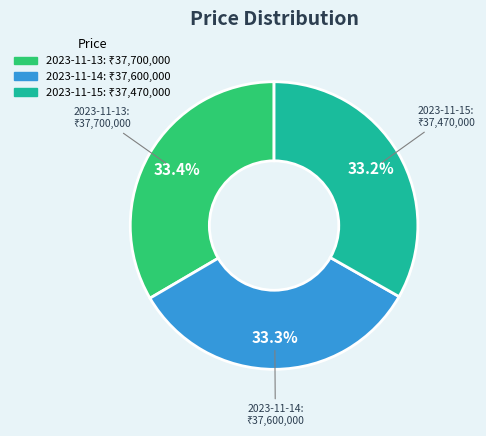

Approximately how many times larger is the value at 2023-11-13 compared to 2023-11-14?

1.0